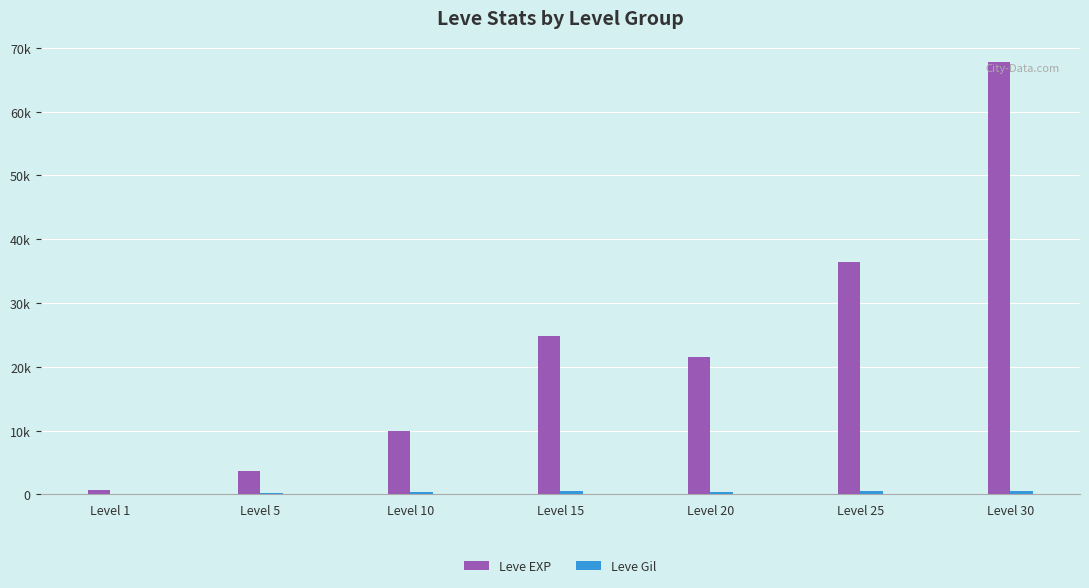

Read the Leve Gil value at Level 1, to the nearest 10.

110